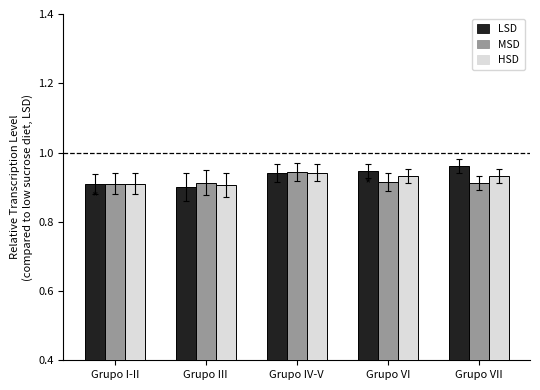

What is the total value across all series at Grupo IV-V?

2.8